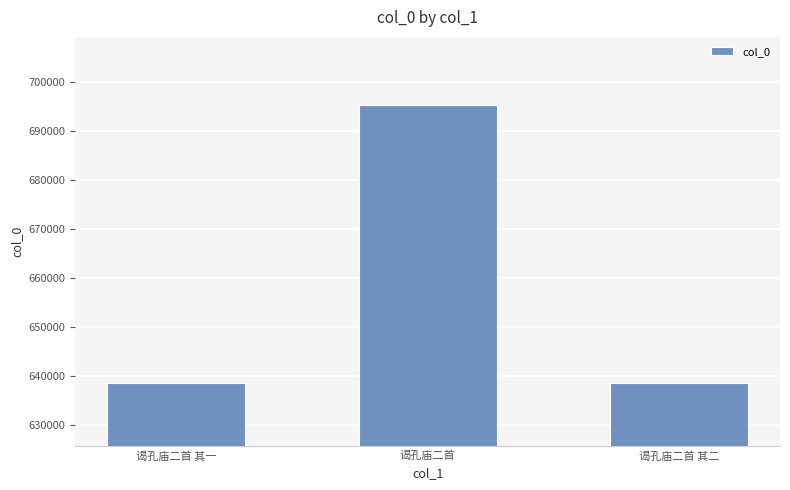

At which category does the chart reach its peak across all series?

谒孔庙二首